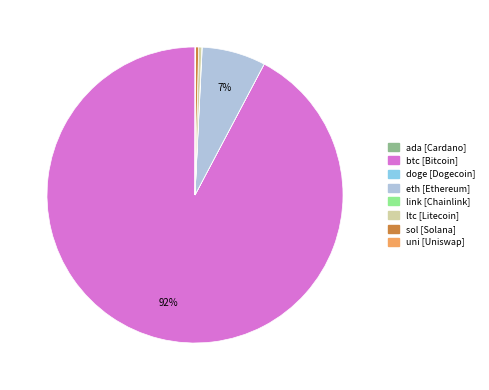

The ltc slice represents 15% of the pie. True or false?

False